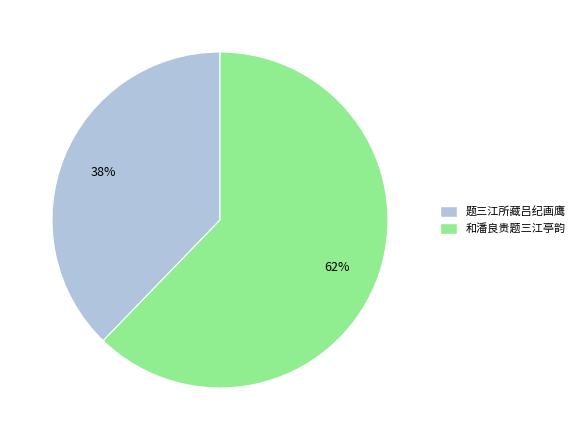

Count the number of slices in the pie.

2